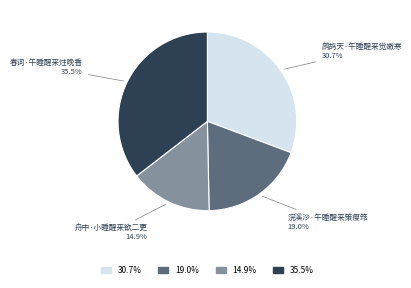

What is the ratio of the value at 舟中·小睡醒来欲二更 to the value at 春词·午睡醒来炷晚香?

0.4